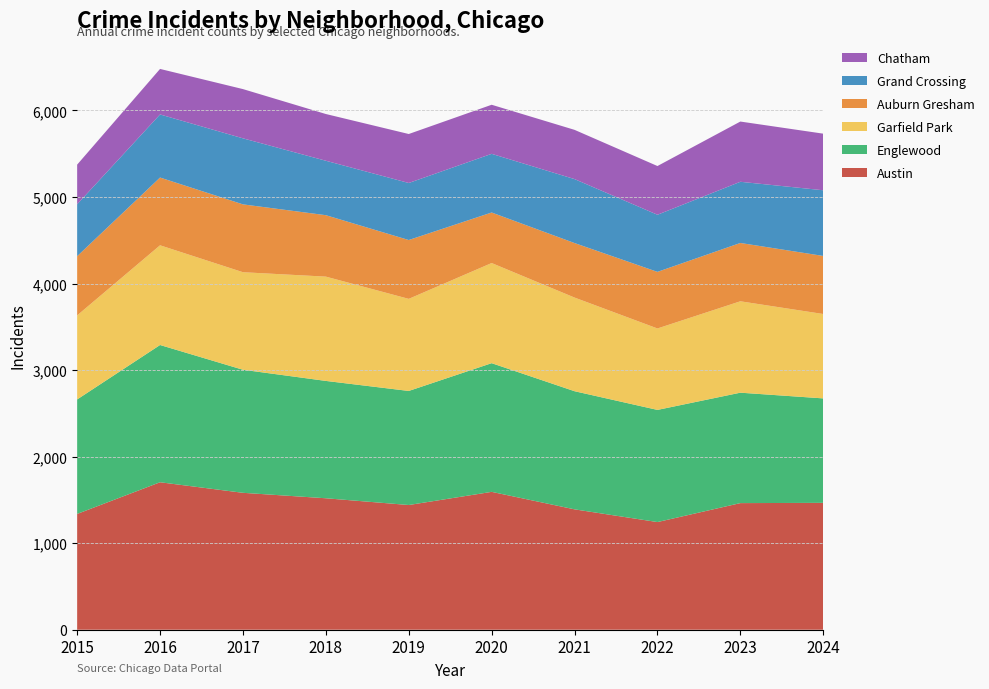

Reading left to right, transcribe all the data shown in this chart.

Austin: 2015=1338	2016=1704	2017=1582	2018=1519	2019=1441	2020=1593	2021=1391	2022=1244	2023=1463	2024=1466
Englewood: 2015=1323	2016=1586	2017=1422	2018=1356	2019=1318	2020=1487	2021=1365	2022=1296	2023=1276	2024=1207
Garfield Park: 2015=971	2016=1152	2017=1127	2018=1205	2019=1064	2020=1157	2021=1082	2022=941	2023=1056	2024=975
Auburn Gresham: 2015=684	2016=783	2017=784	2018=710	2019=680	2020=584	2021=630	2022=654	2023=674	2024=671
Grand Crossing: 2015=600	2016=729	2017=763	2018=629	2019=659	2020=678	2021=739	2022=660	2023=707	2024=759
Chatham: 2015=458	2016=526	2017=569	2018=540	2019=566	2020=567	2021=569	2022=563	2023=696	2024=654